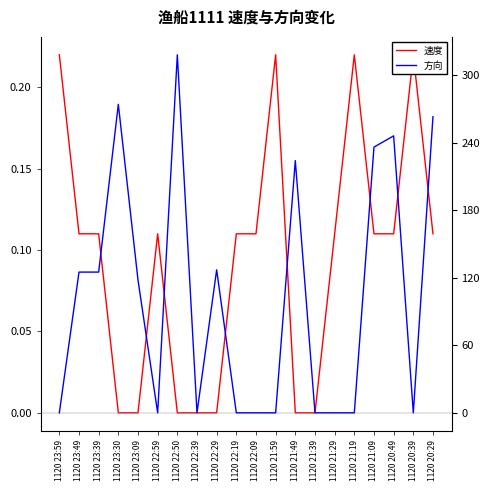

Rank the series by their average value, from lowest to highest.

速度, 方向